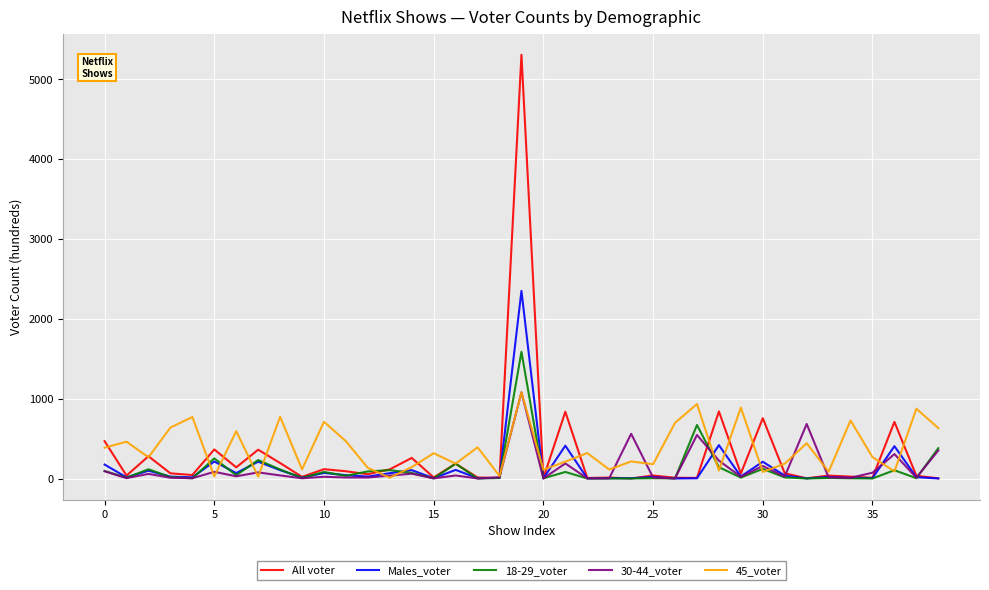

What is the difference between the second highest and minimum values in the All voter series?

839